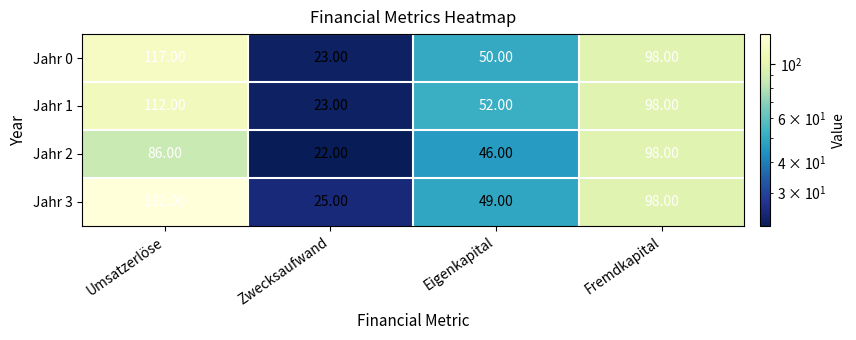

At which label is Jahr 0 closest to 70?

Eigenkapital